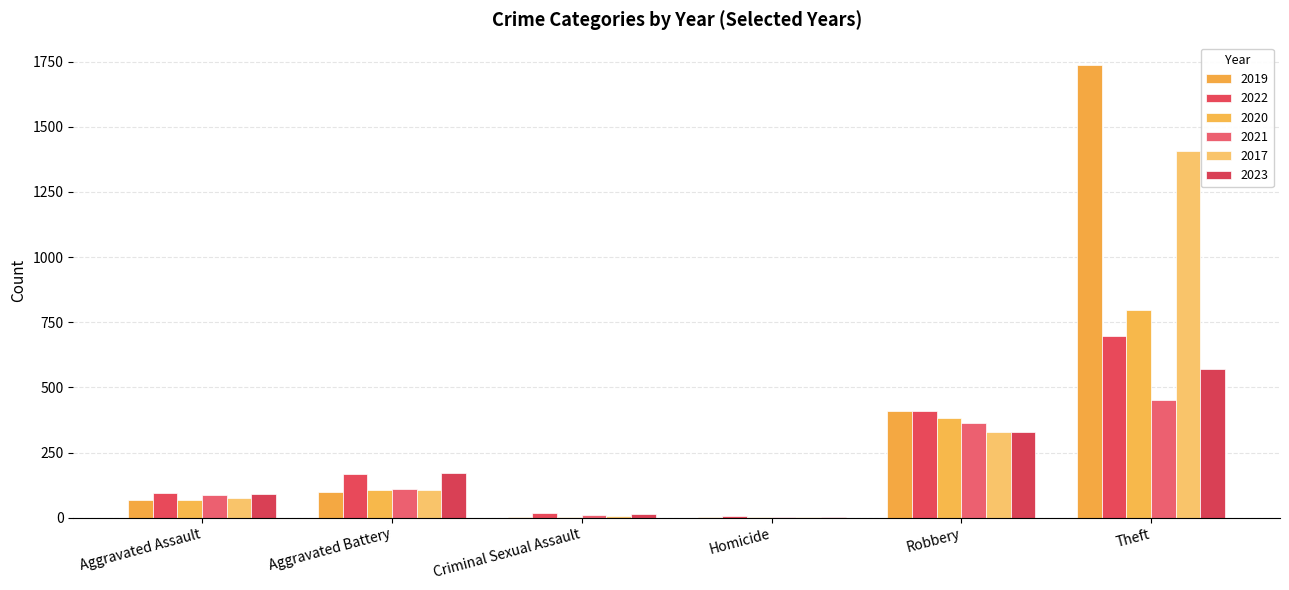

How many distinct data groups are displayed?

6